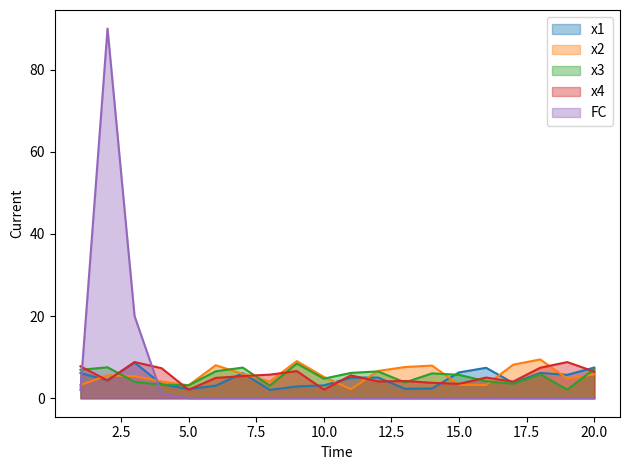

Where is x3 nearest to the value 5?

10